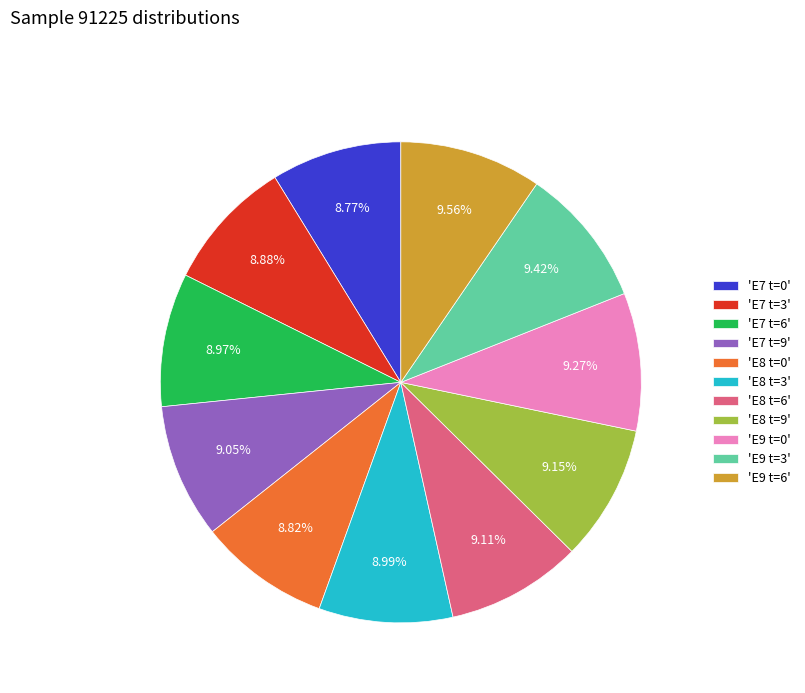

Is 'E7 t=6' the majority of the pie?

No